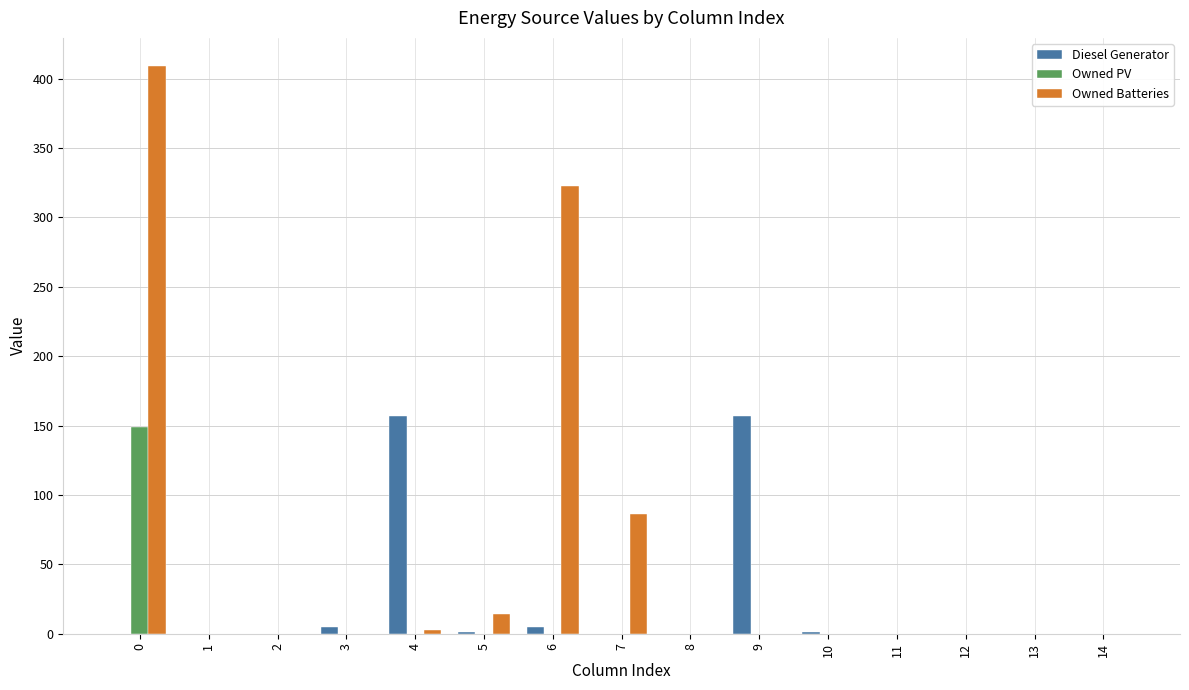

What is the sum of all Owned PV values?

149